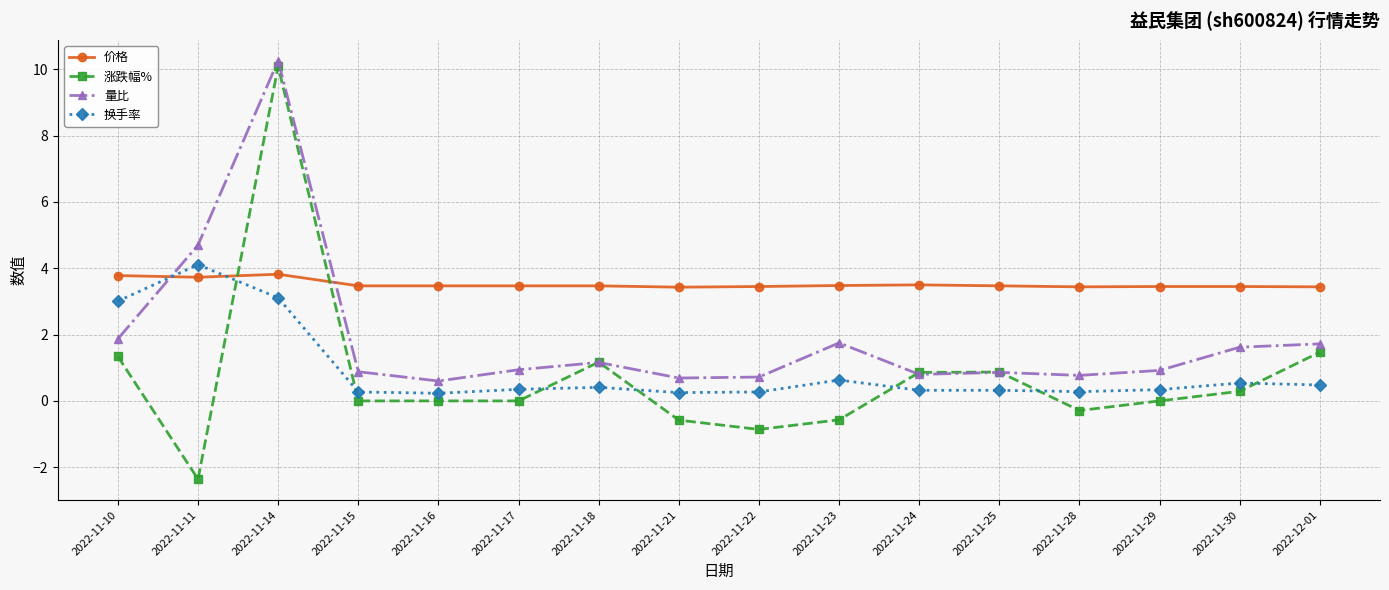

Which category has the highest value in the 涨跌幅% series?

2022-11-14